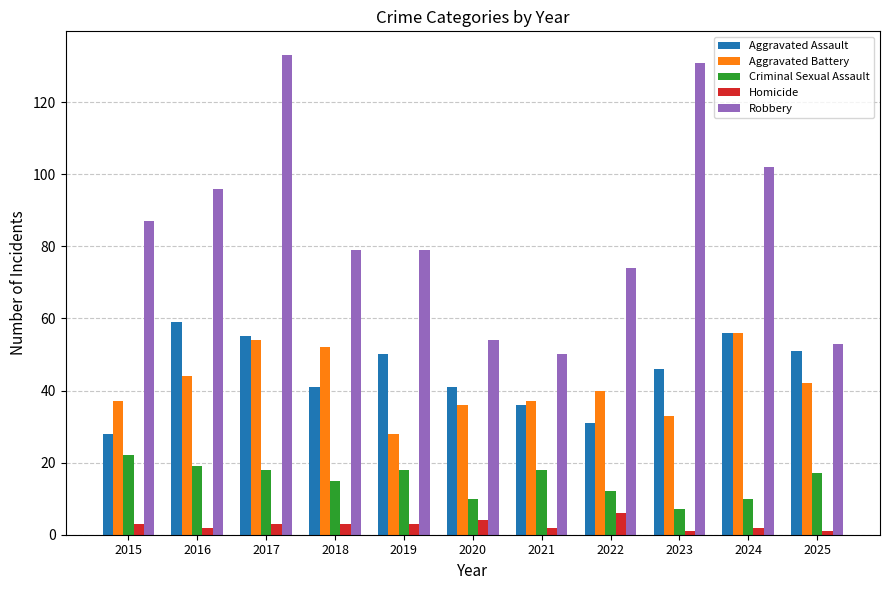

What is the value of the Aggravated Assault bar at the 4th from the left?

41